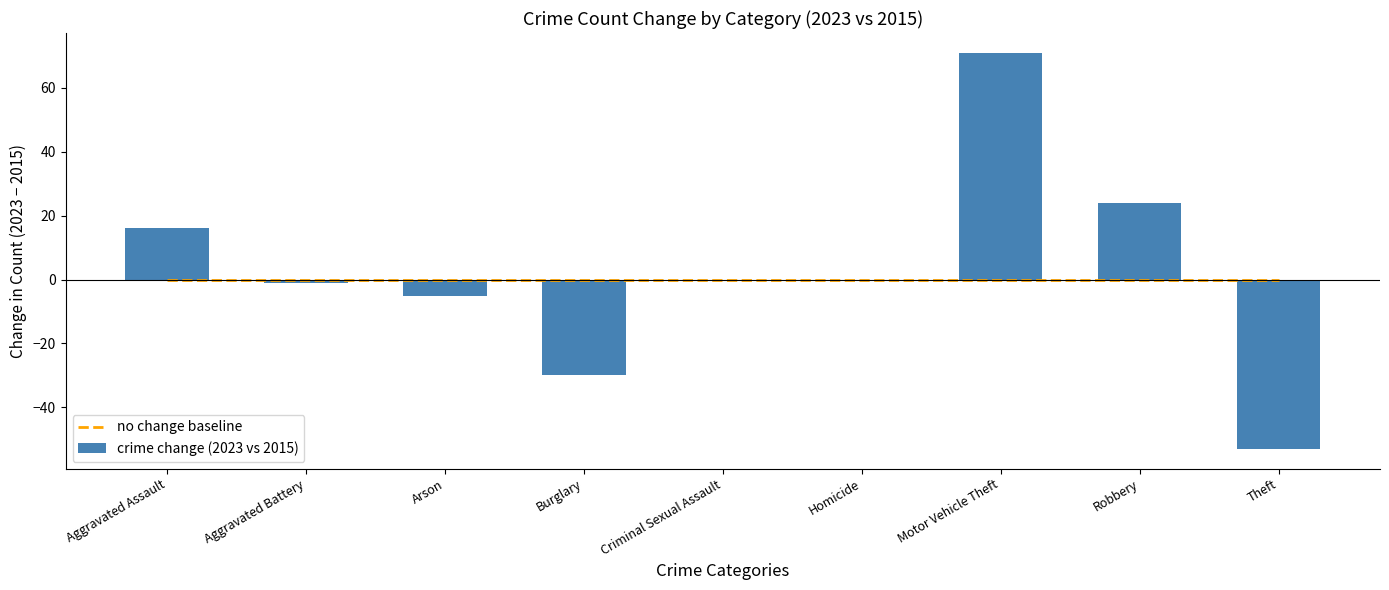

At which label does crime change (2023 vs 2015) first exceed 0?

Aggravated Assault